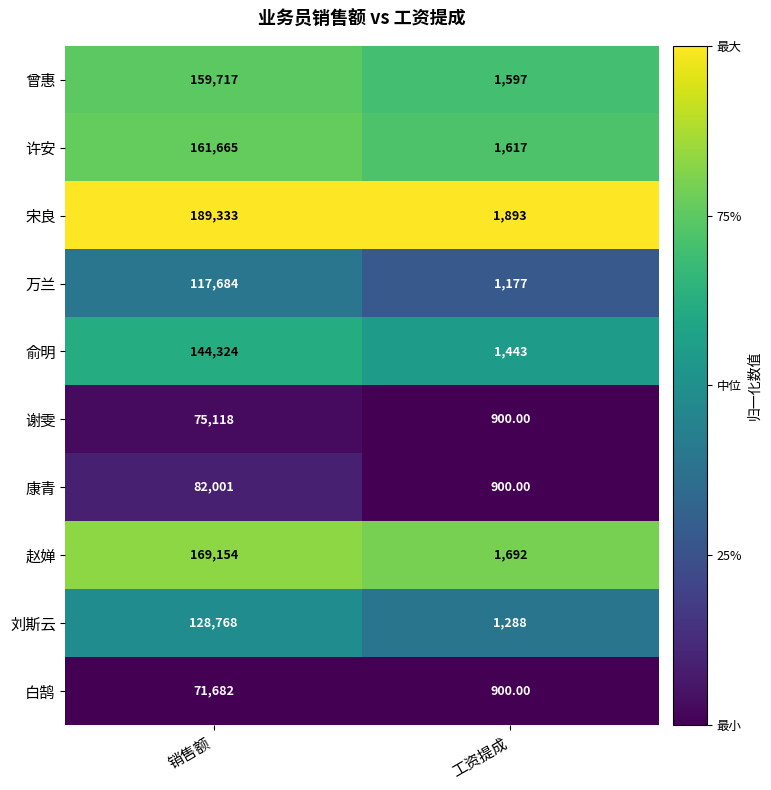

Rank the categories by 许安 value from lowest to highest.

工资提成, 销售额